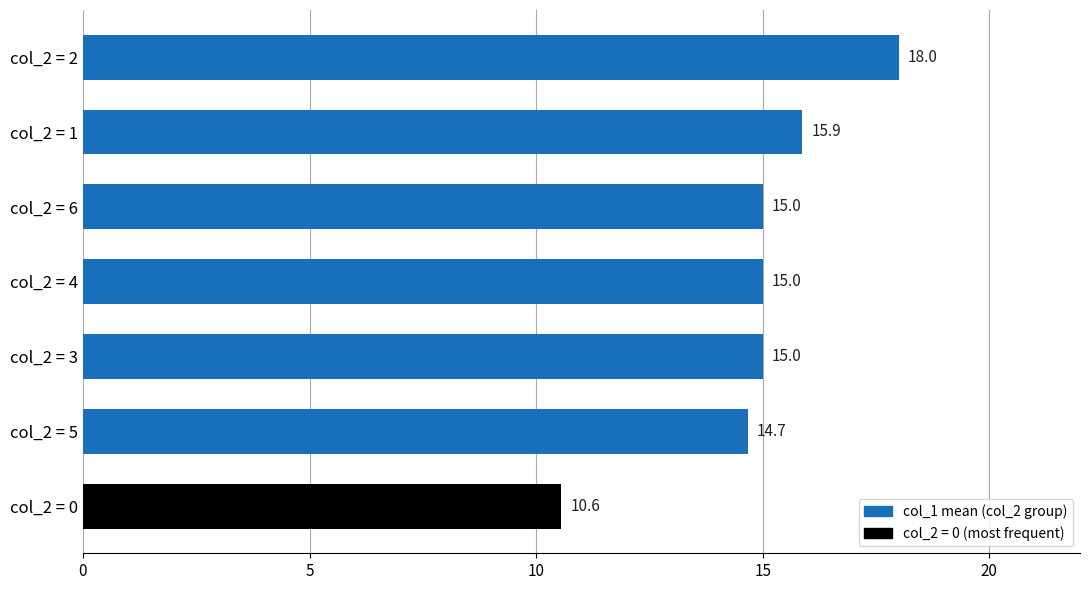

What is the difference between the maximum and second lowest values?

3.3